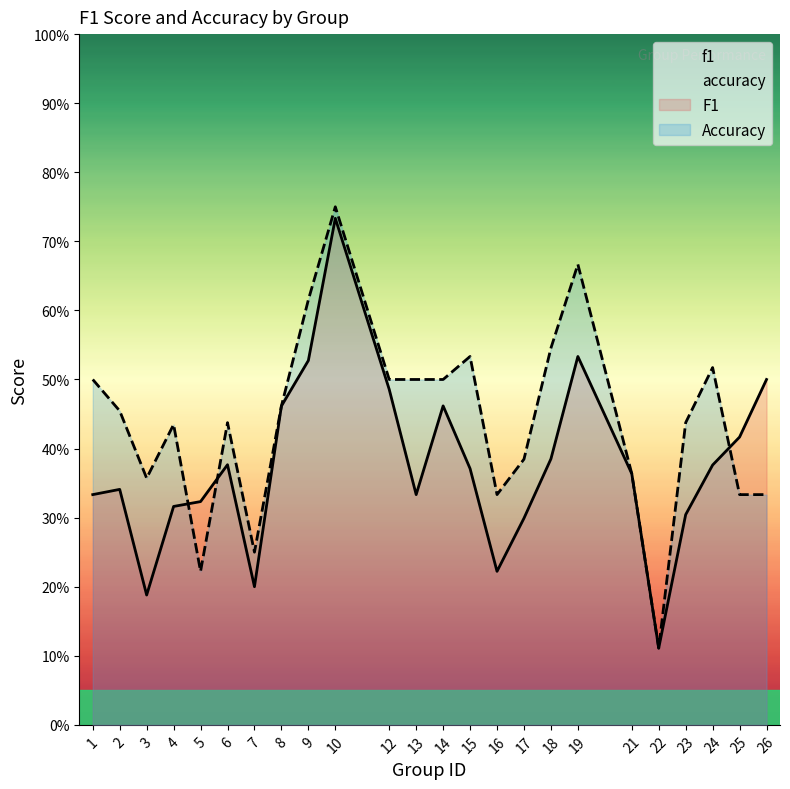

How many distinct data groups are displayed?

2